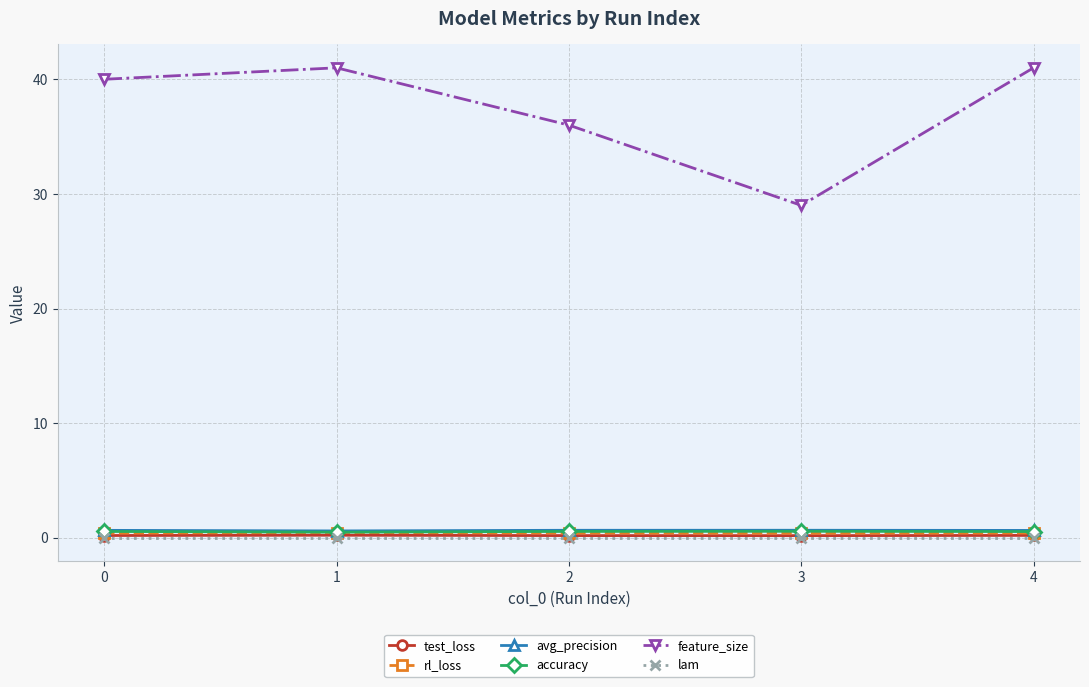

True or false: rl_loss and feature_size cross at least once.

False